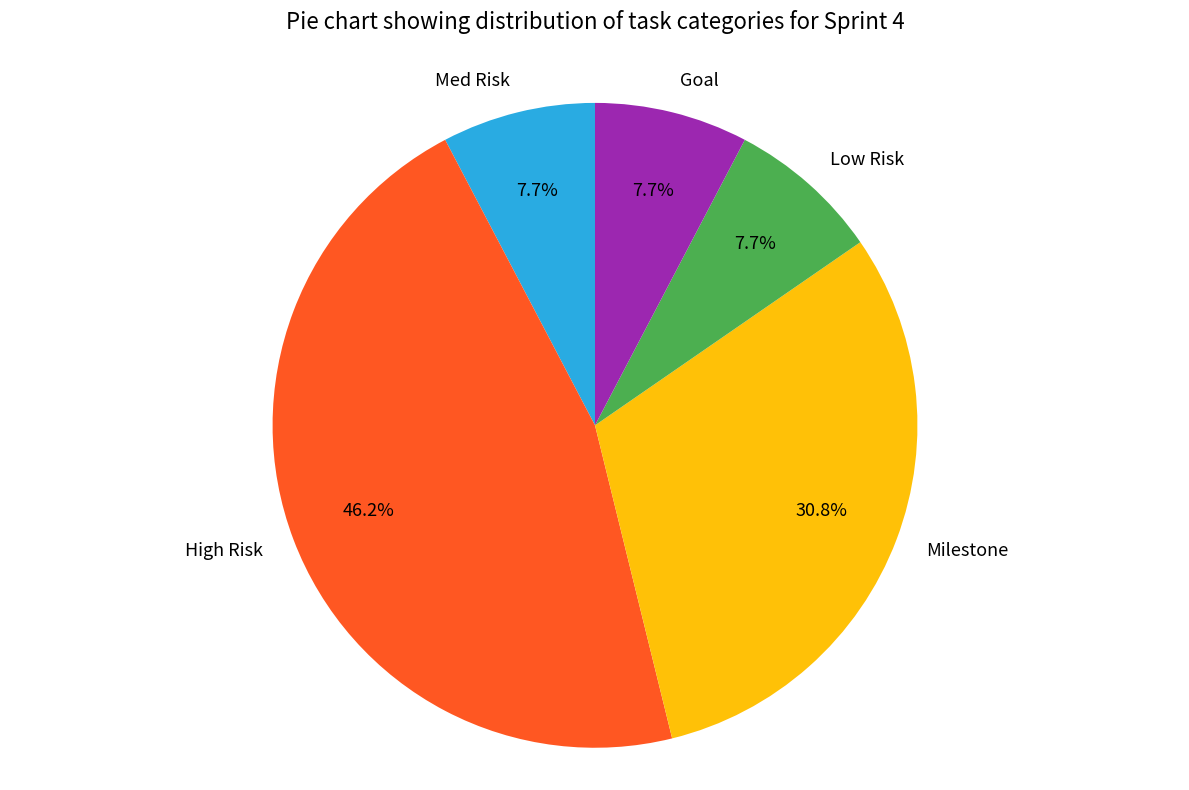

To the nearest percent, what is the average slice percentage?

20%